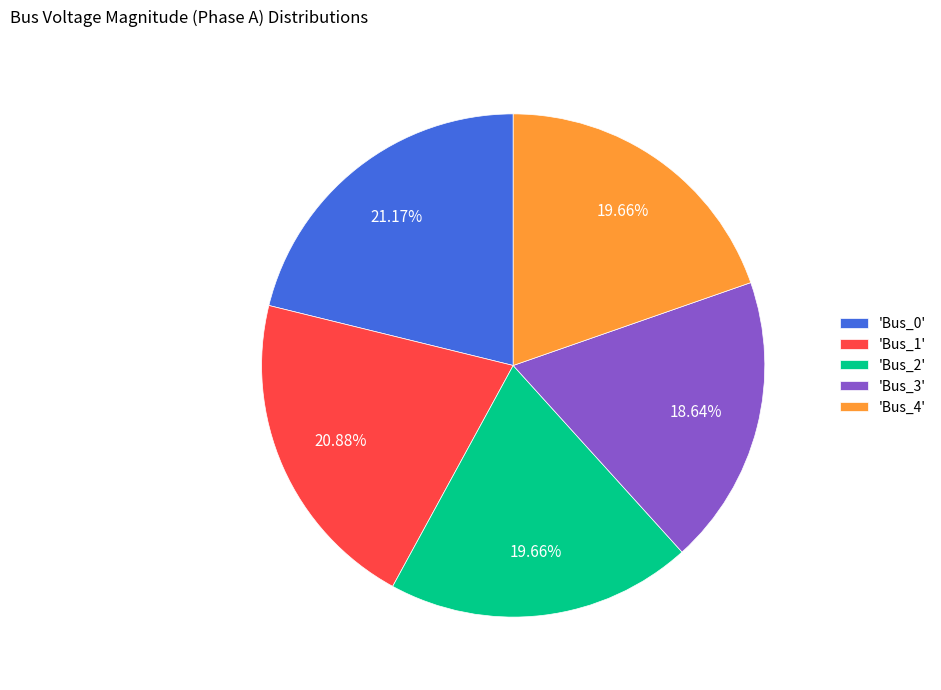

Which has a higher value, 'Bus_0' or 'Bus_4'?

'Bus_0'